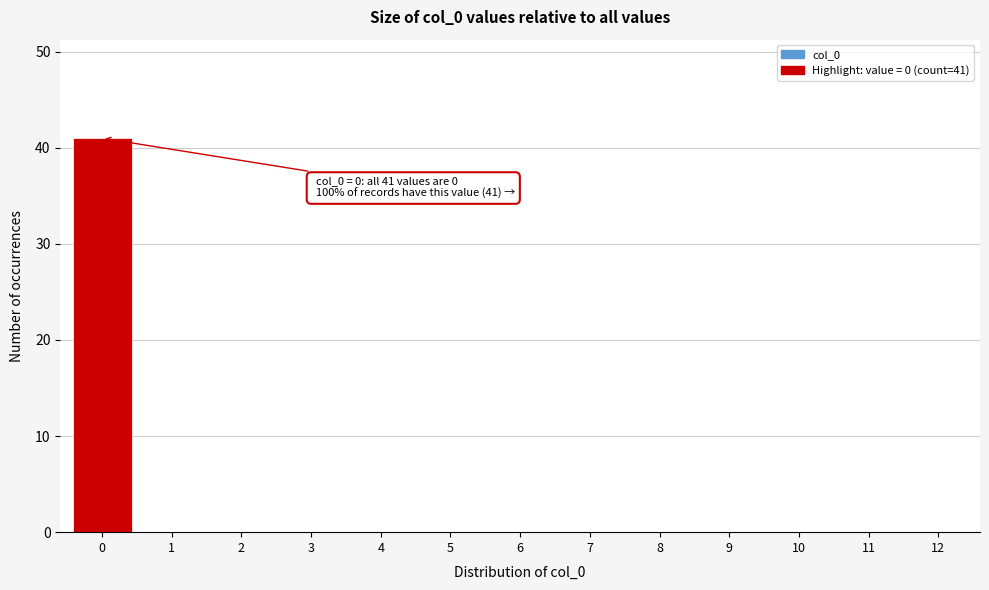

Over which range of the x-axis is the bar tallest?

-0.5 to 0.5